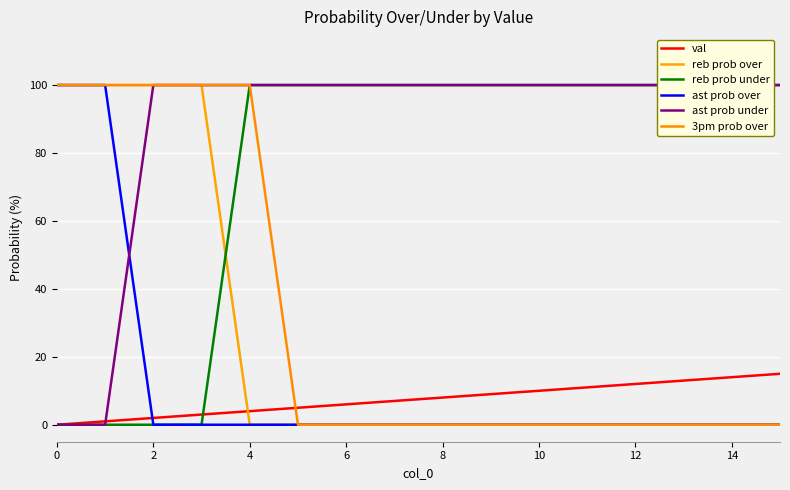

The reb prob under series shows 30 at 6. True or false?

False